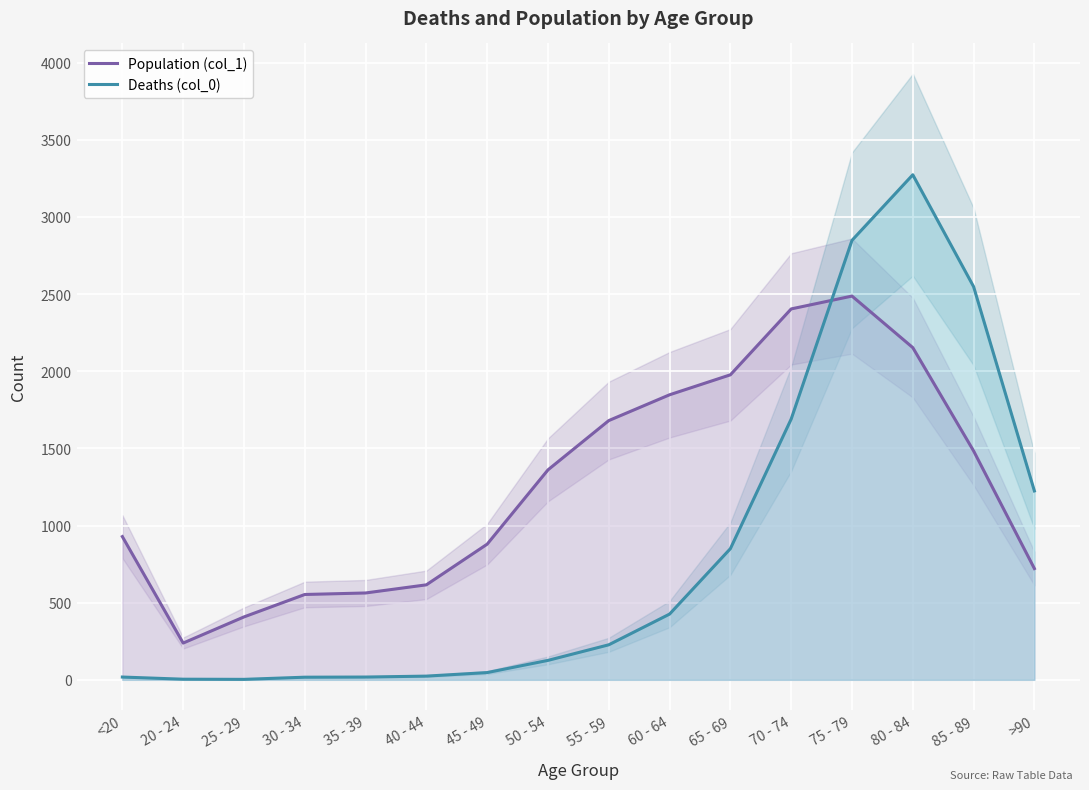

Which series changed the most between 30 - 34 and 70 - 74?

Population (col_1)